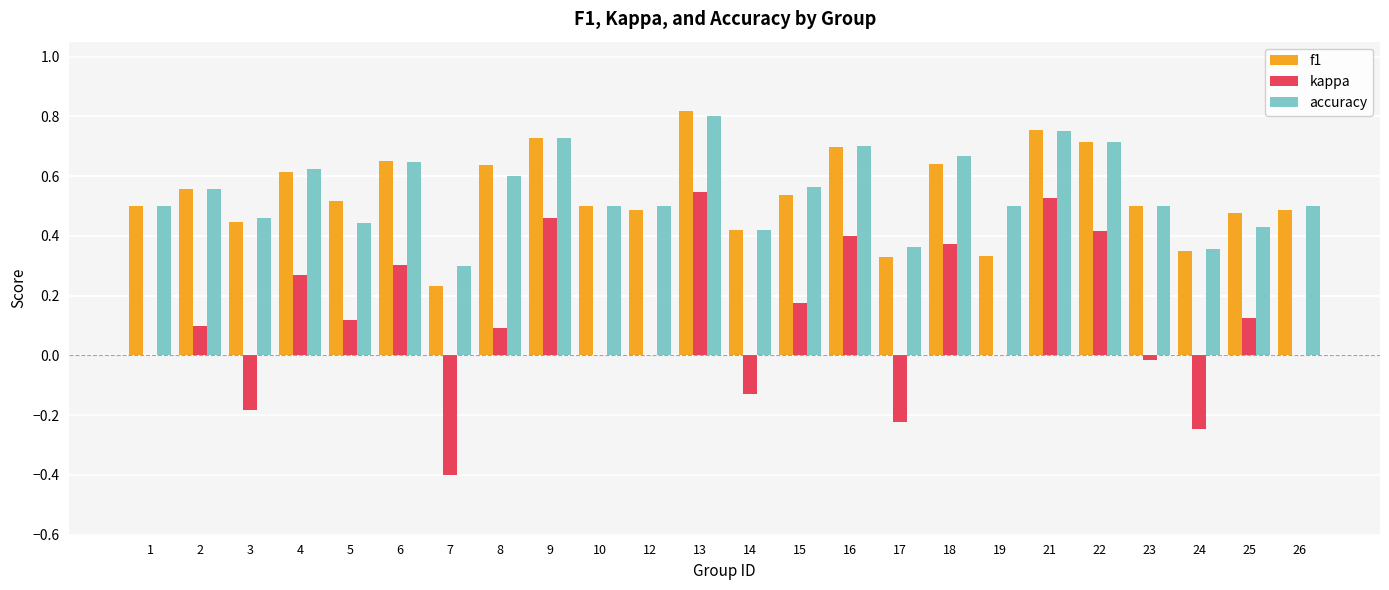

Which series changed the most between 7 and 24?

kappa